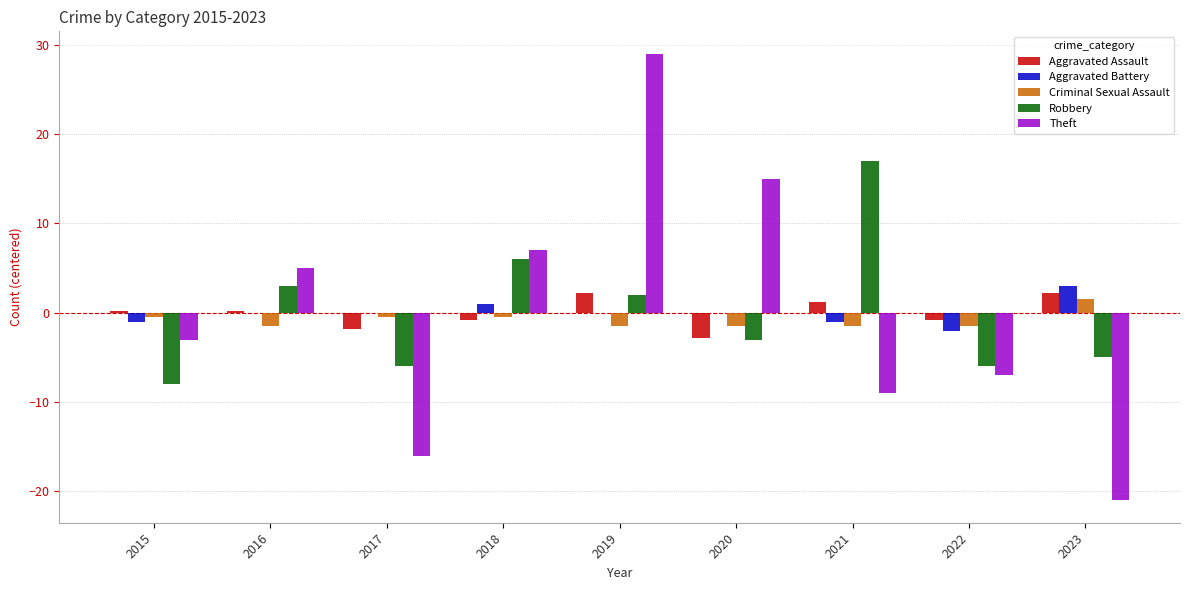

The Aggravated Battery series shows -2.0 at 2022. True or false?

True